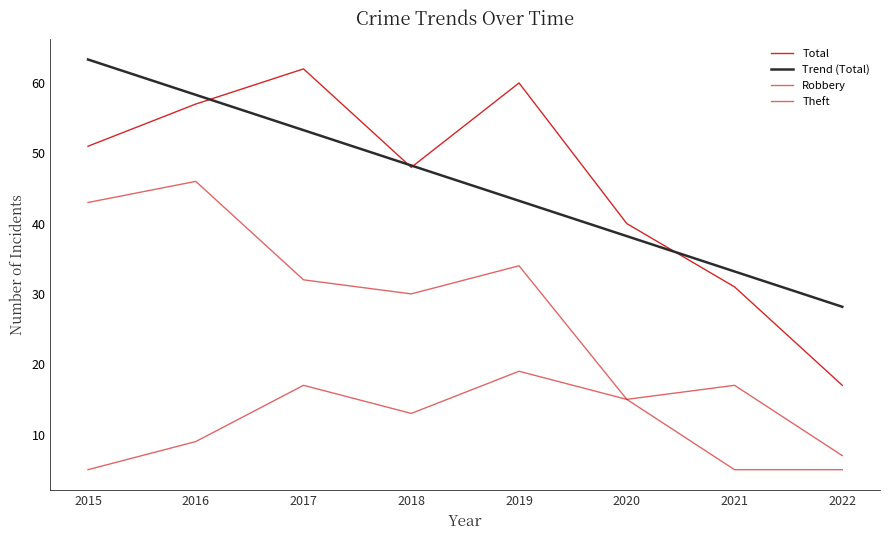

Which series has the largest range (max minus min)?

Total